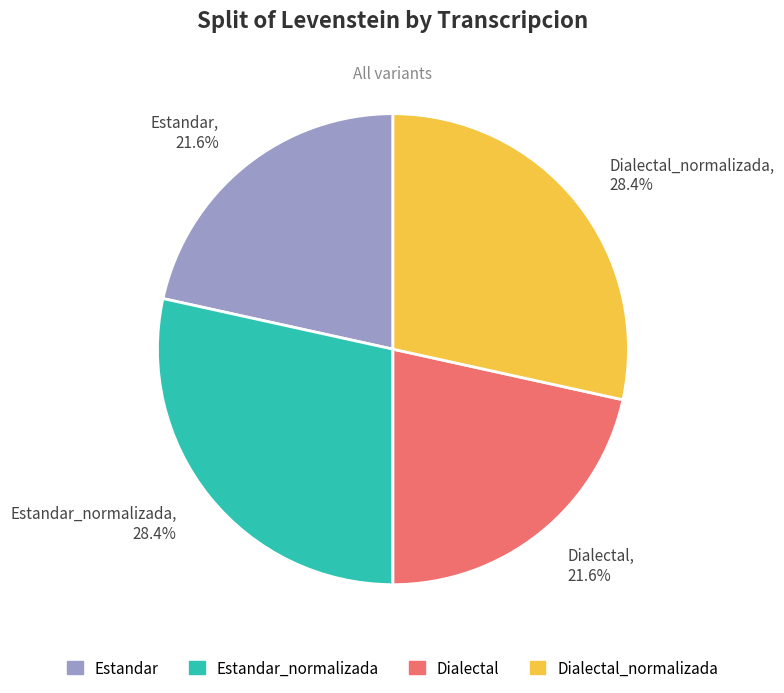

Approximately how many times larger is the value at Dialectal_normalizada compared to Dialectal?

1.3